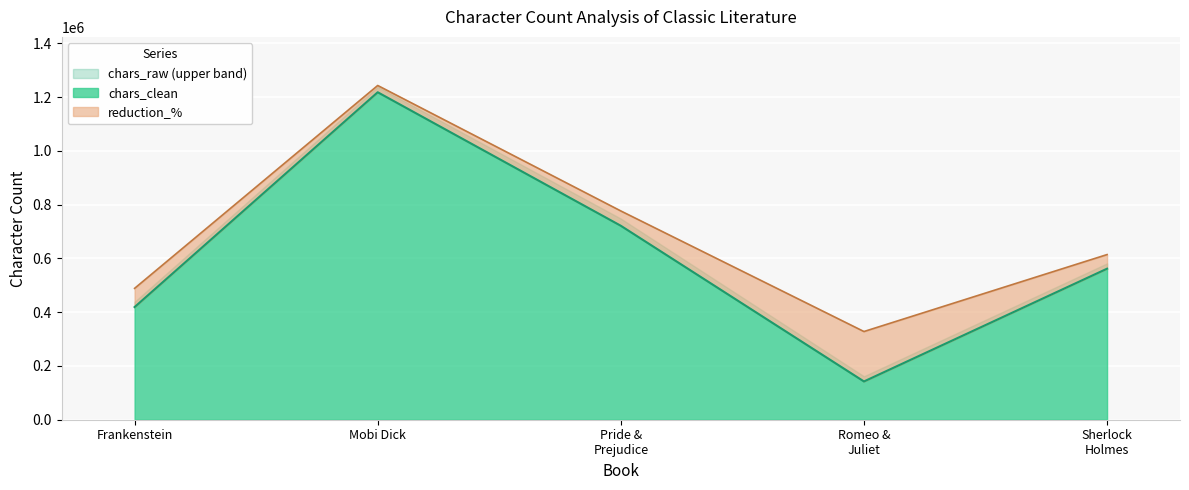

How many interior local peaks (higher than both neighbors) does the data have?

1